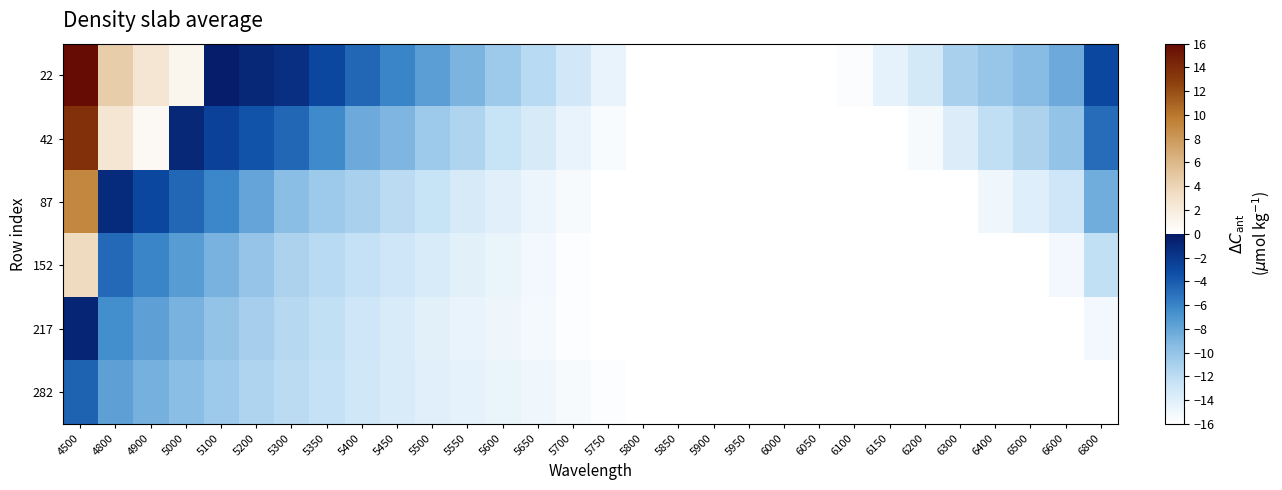

What is the minimum value shown in the chart?

-16.0